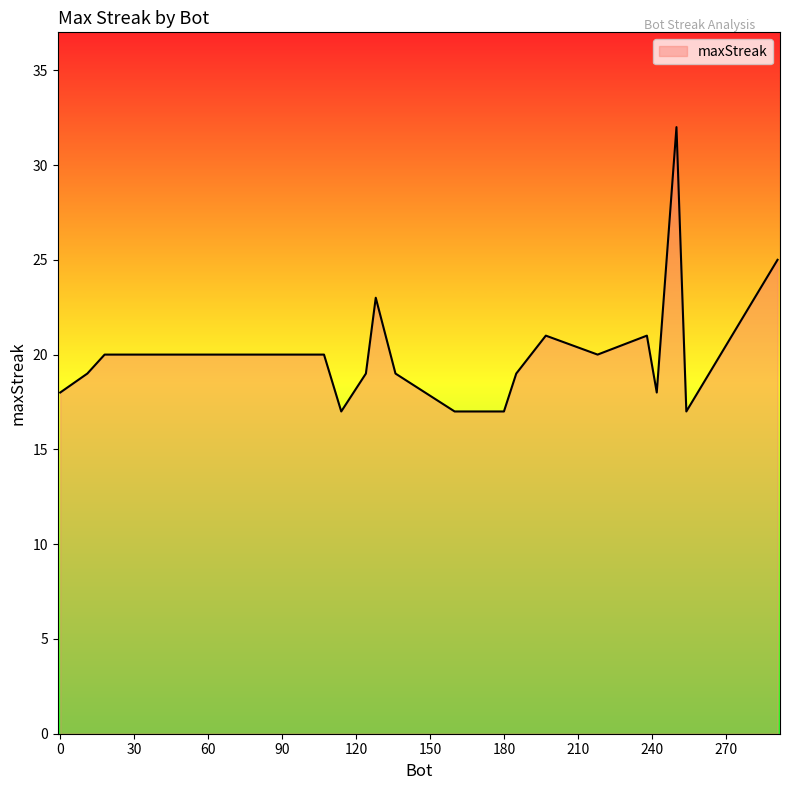

What is the minimum value shown in the chart?

17